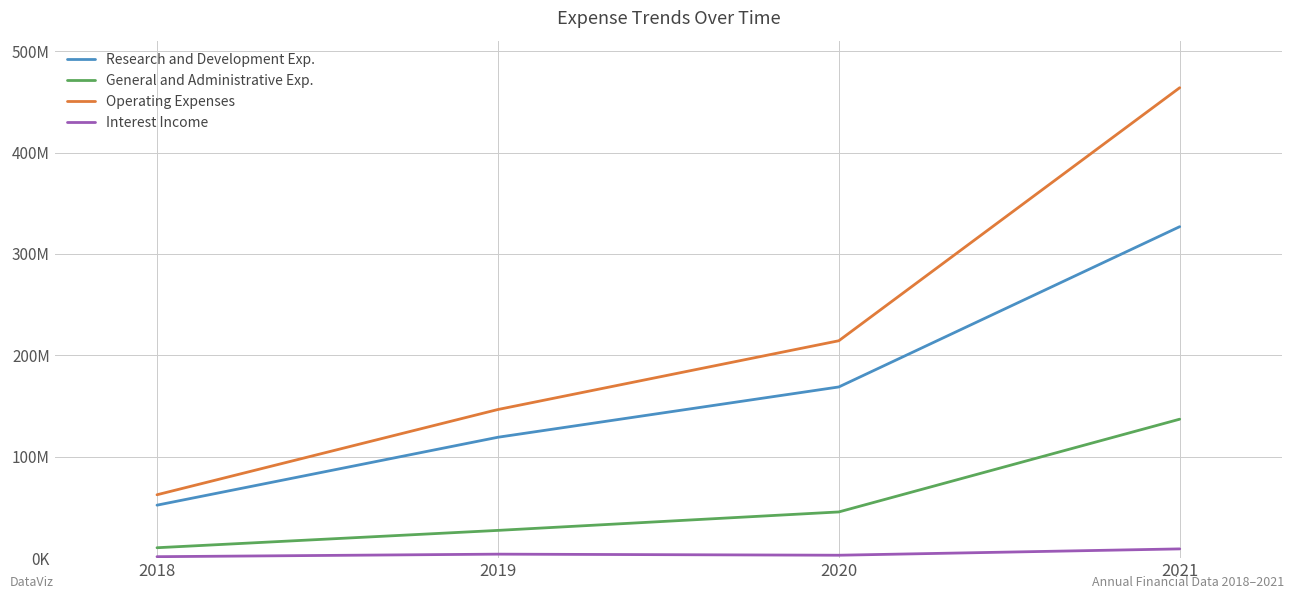

Reading left to right, list all the values displayed in this chart.

Research and Development Exp.: 2018=52243000	2019=119218000	2020=168830000	2021=326899000
General and Administrative Exp.: 2018=10261000	2019=27362000	2020=45566000	2021=137040000
Operating Expenses: 2018=62504000	2019=146580000	2020=214396000	2021=463939000
Interest Income: 2018=1435000	2019=3932000	2020=2870000	2021=9116000